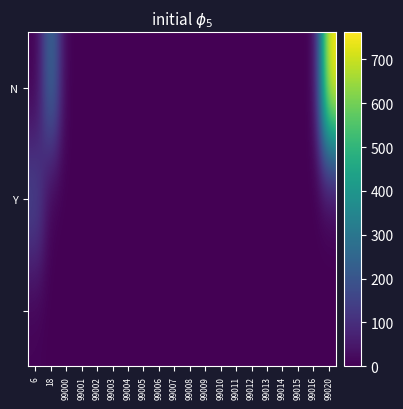

How many series are shown in this chart?

3